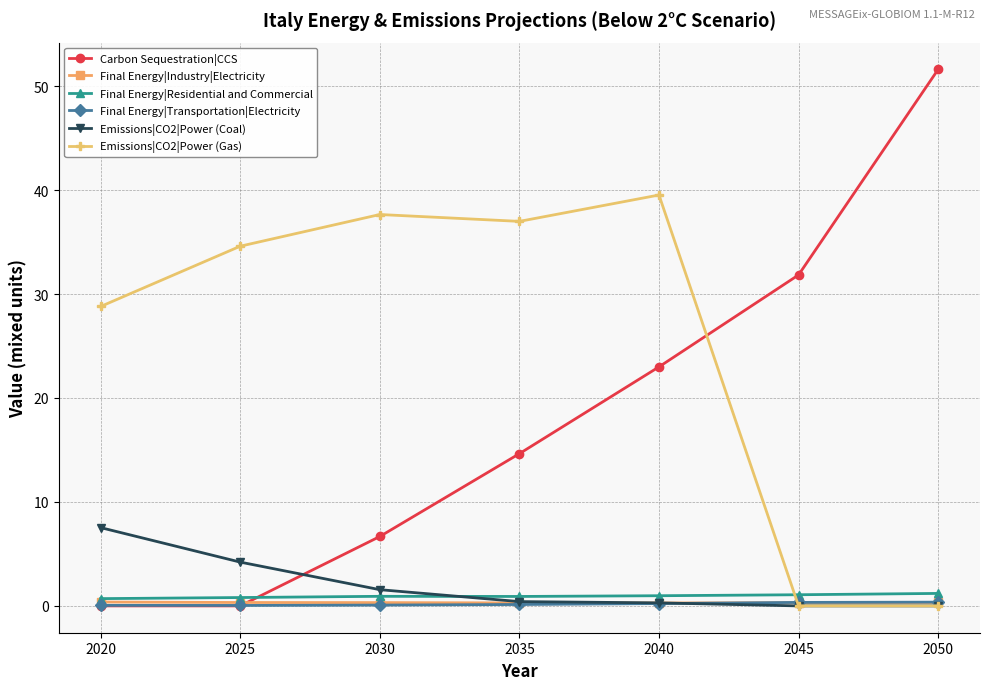

Which series has the largest range (max minus min)?

Carbon Sequestration|CCS